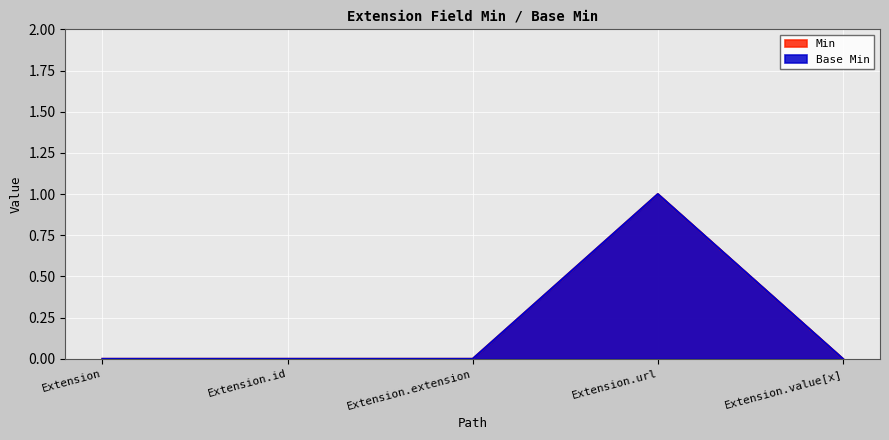

What are all the series names shown in the legend?

Min, Base Min